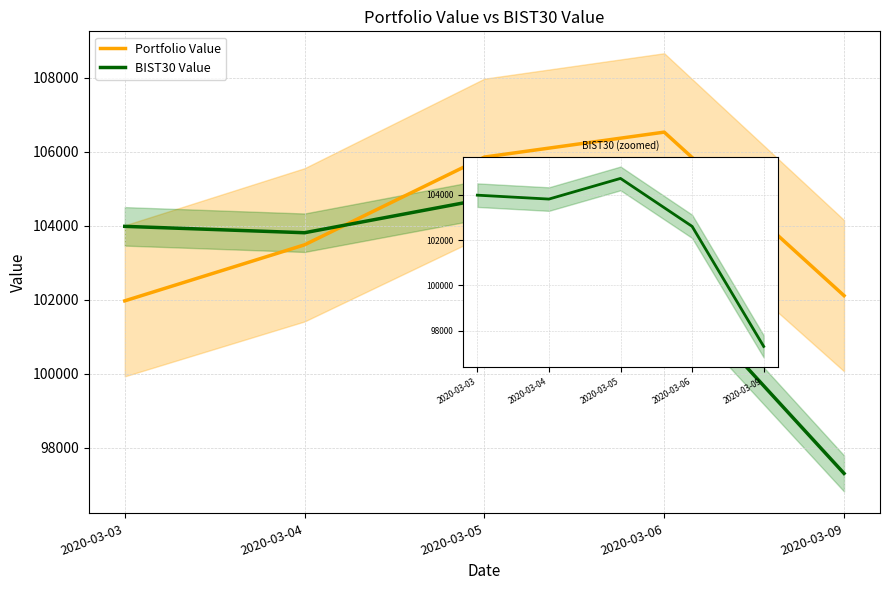

List the series in order of their overall mean, highest first.

Portfolio Value, BIST30 Value